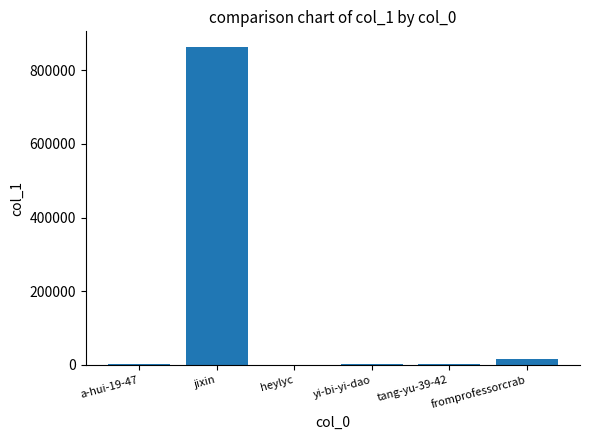

What is the greatest value displayed?

862555